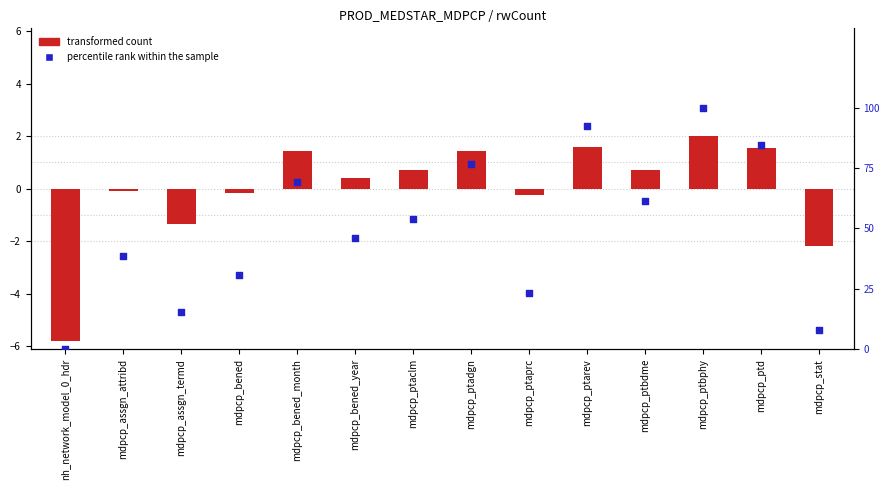

Which series has the largest total across all categories?

percentile rank within the sample